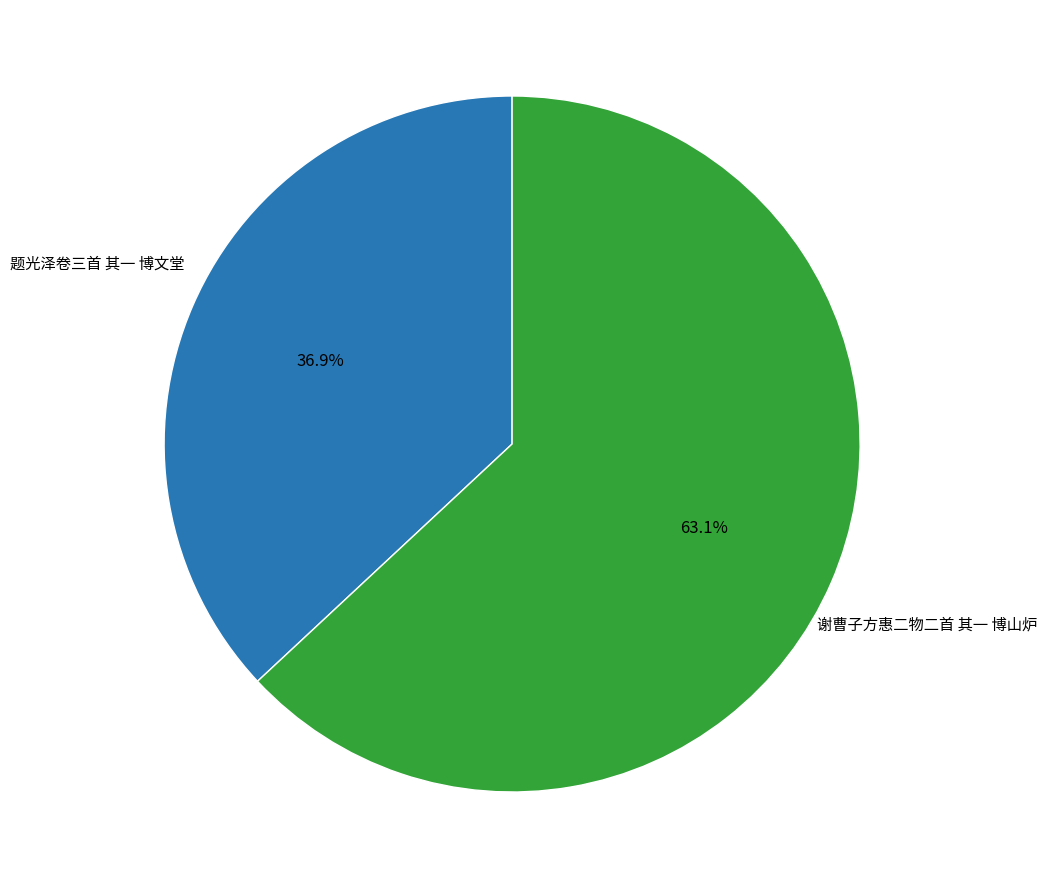

How many segments does this pie chart have?

2